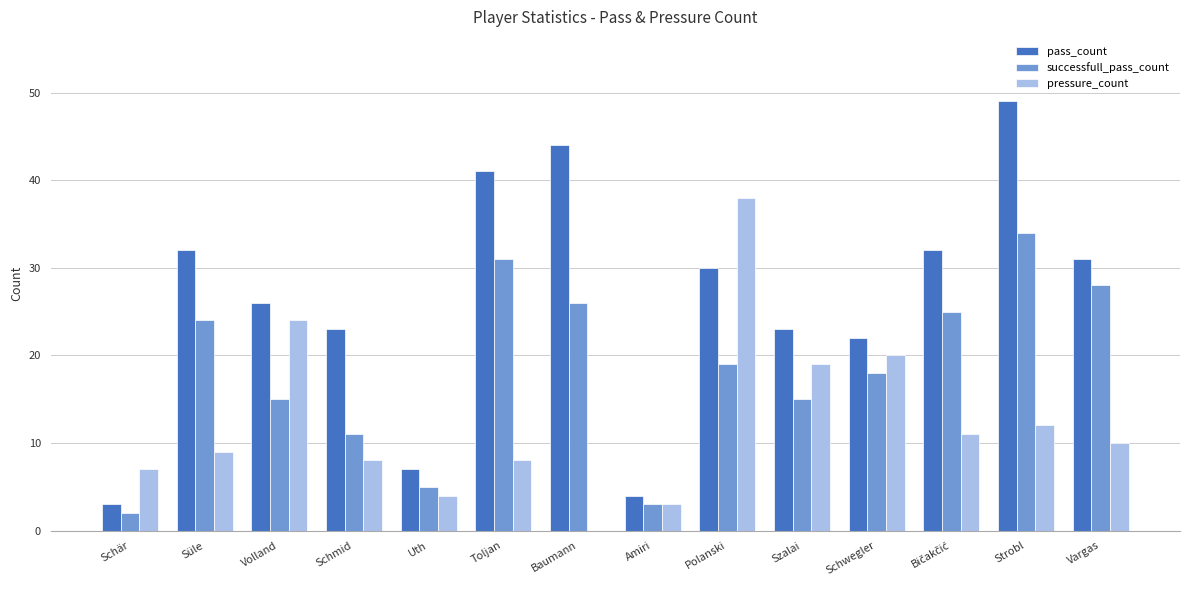

Does the chart contain stacked bars?

No